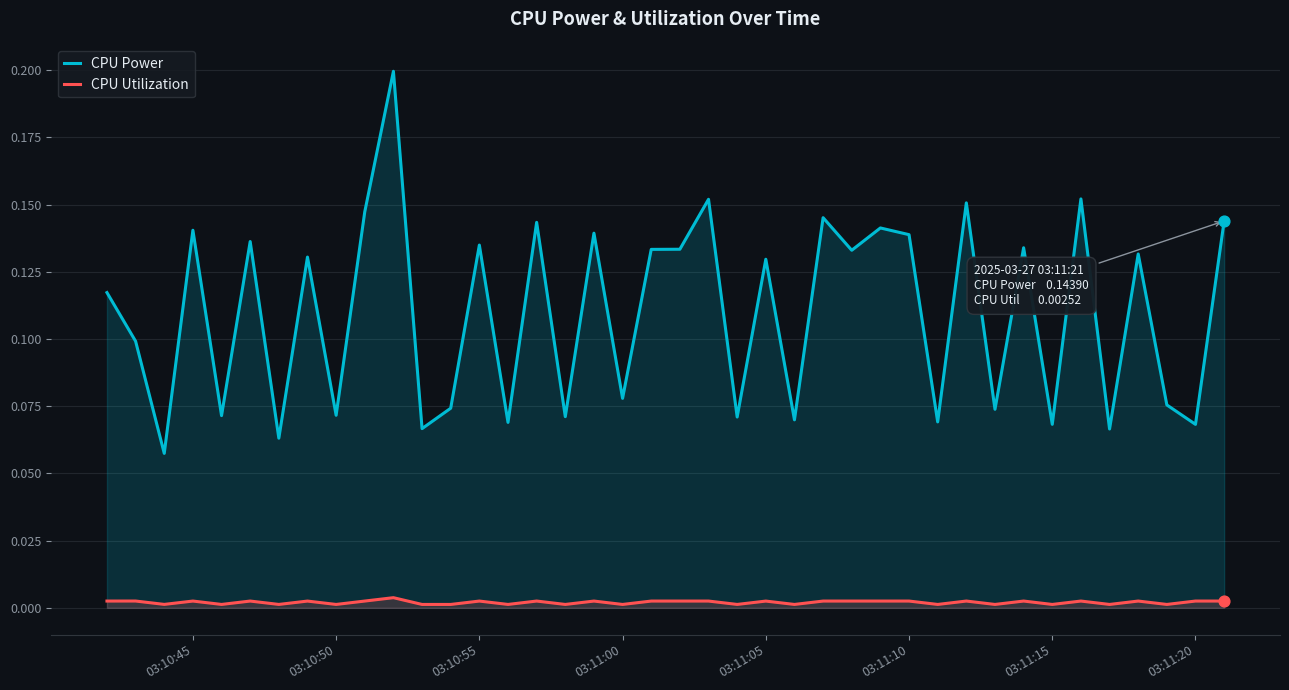

Which series has the largest total across all categories?

CPU Power